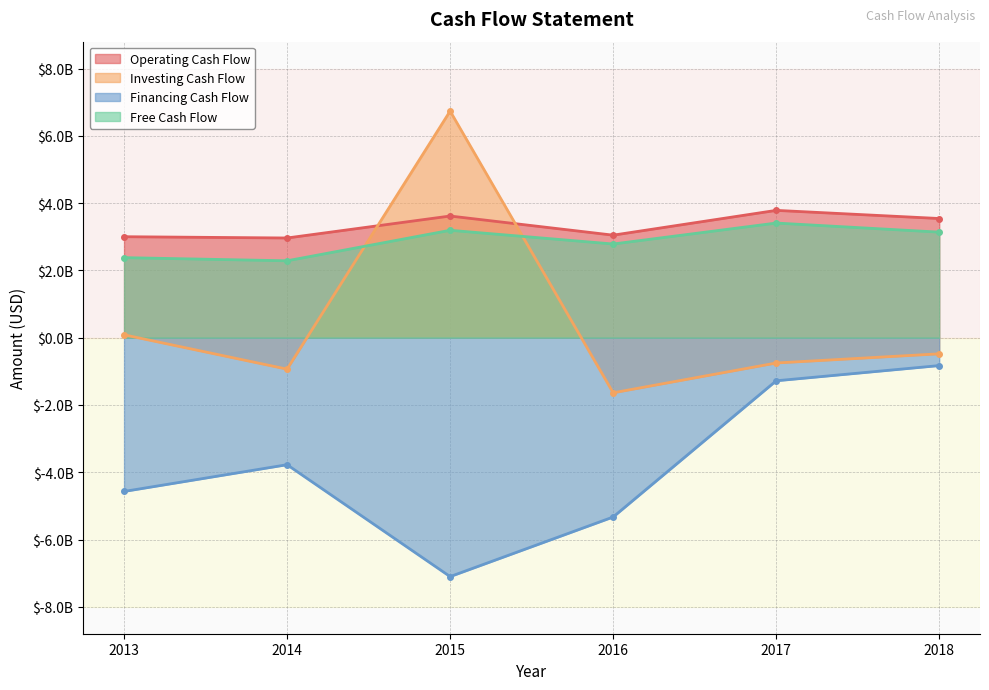

What is the sum of all Free Cash Flow values?

17190000000